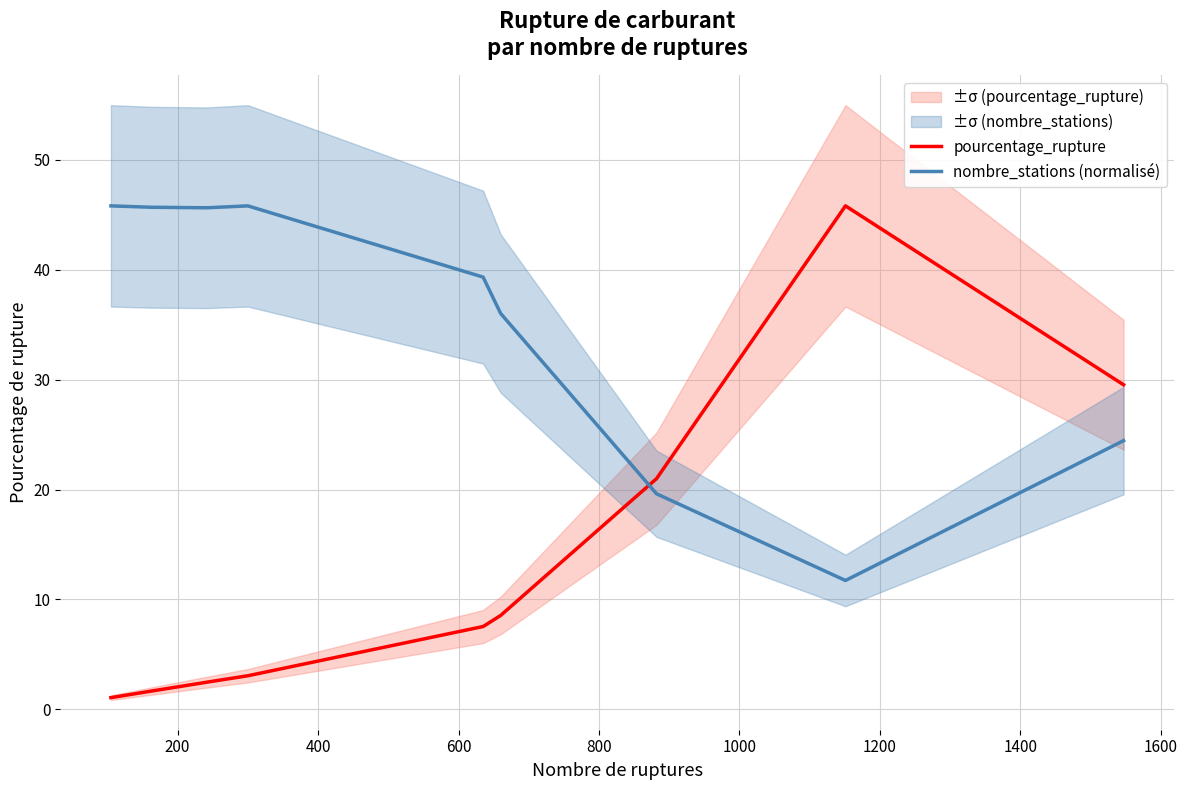

What is the highest value of the nombre_stations (normalisé) series?

45.8